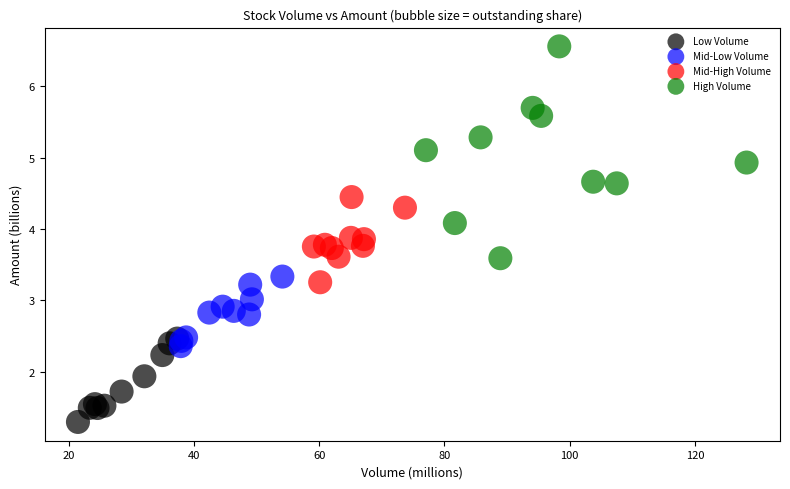

Which series has the widest spread of Y values?

High Volume